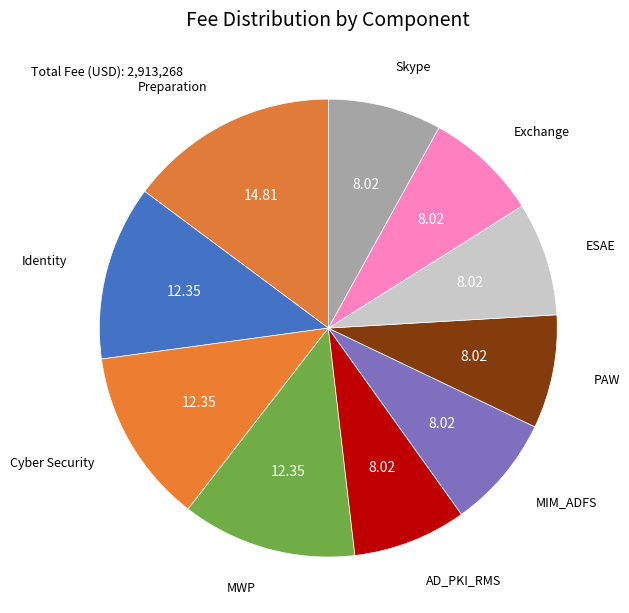

Between Cyber Security and Preparation, which is larger?

Preparation